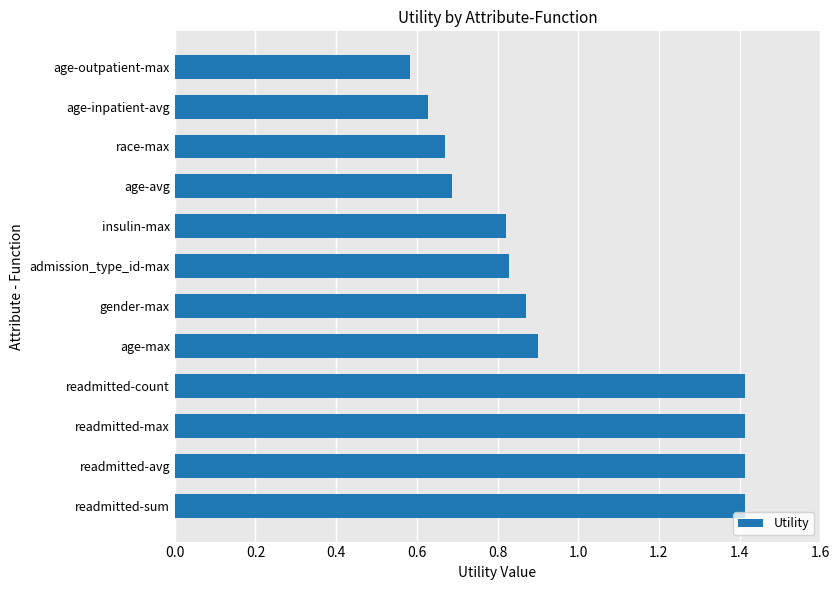

Is it true that the value at readmitted-avg is 1.4?

True